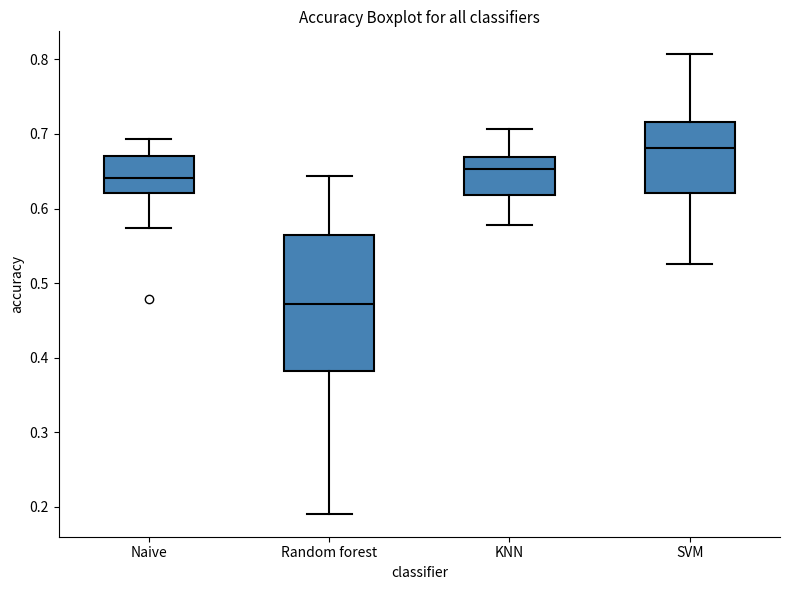

Reading left to right, read every box against the y-axis: the position of its median line, the range the box covers, and the ends of its whiskers. The values are not printed on the chart, so give them approximately, as read against the axis.

Naive: median 0.64, box 0.62 to 0.67, whiskers 0.57 to 0.69
Random forest: median 0.47, box 0.38 to 0.56, whiskers 0.19 to 0.64
KNN: median 0.65, box 0.62 to 0.67, whiskers 0.58 to 0.71
SVM: median 0.68, box 0.62 to 0.72, whiskers 0.53 to 0.81